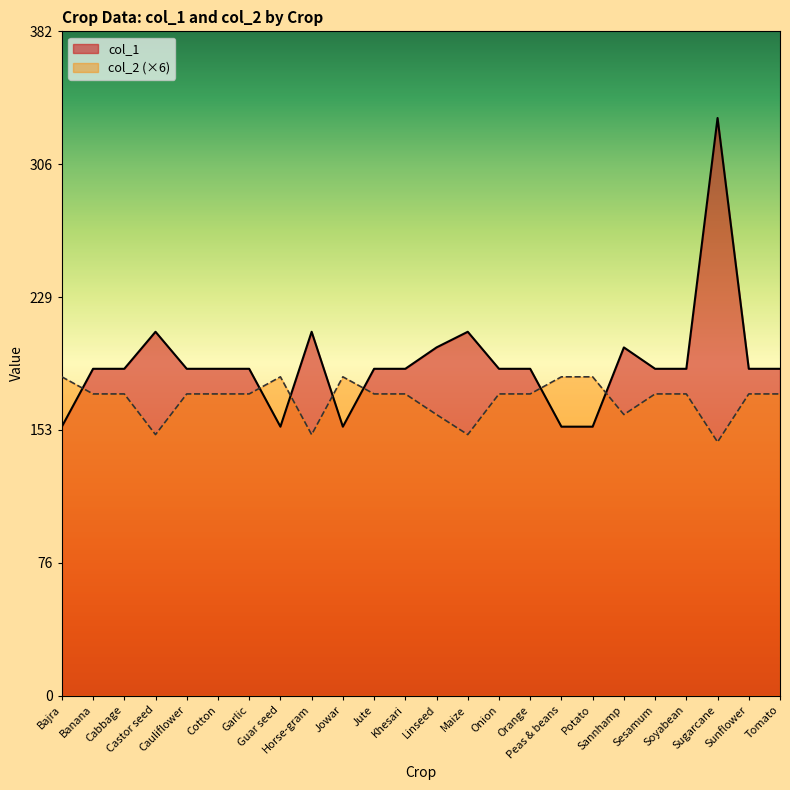

Which series has the largest total across all categories?

col_1